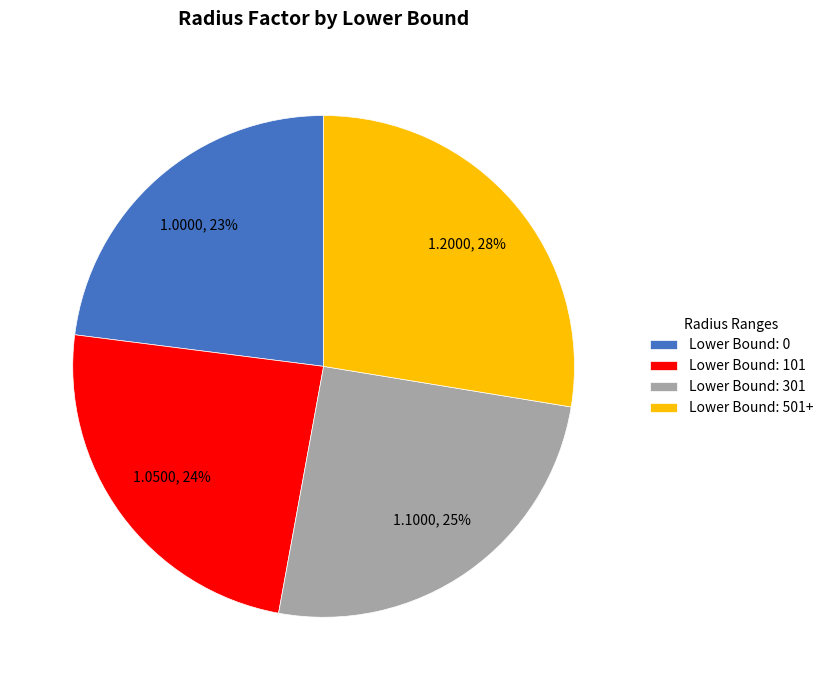

To the nearest percent, what is the average slice percentage?

25%